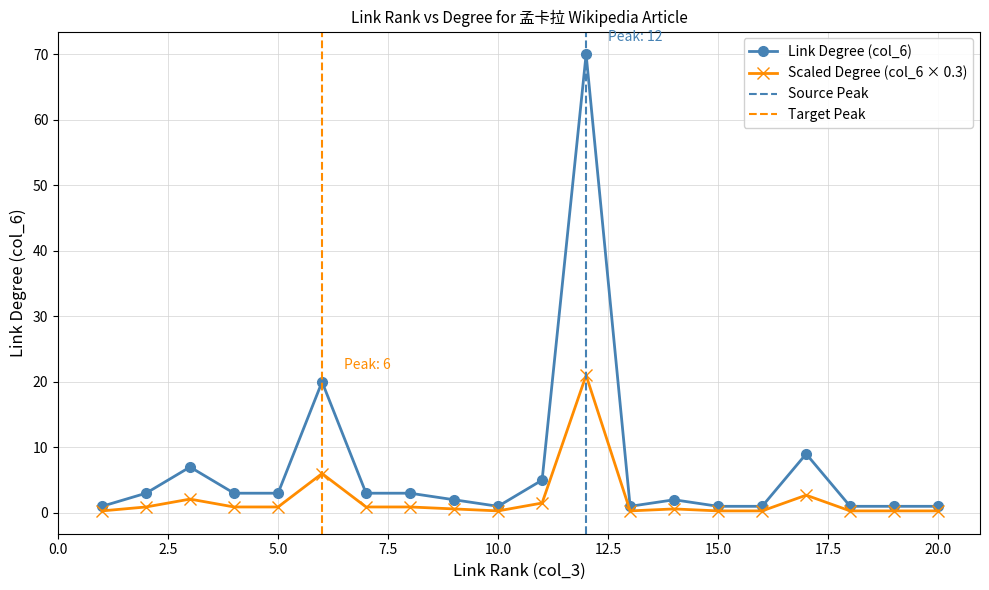

What is the difference between the maximum and second lowest values?

69